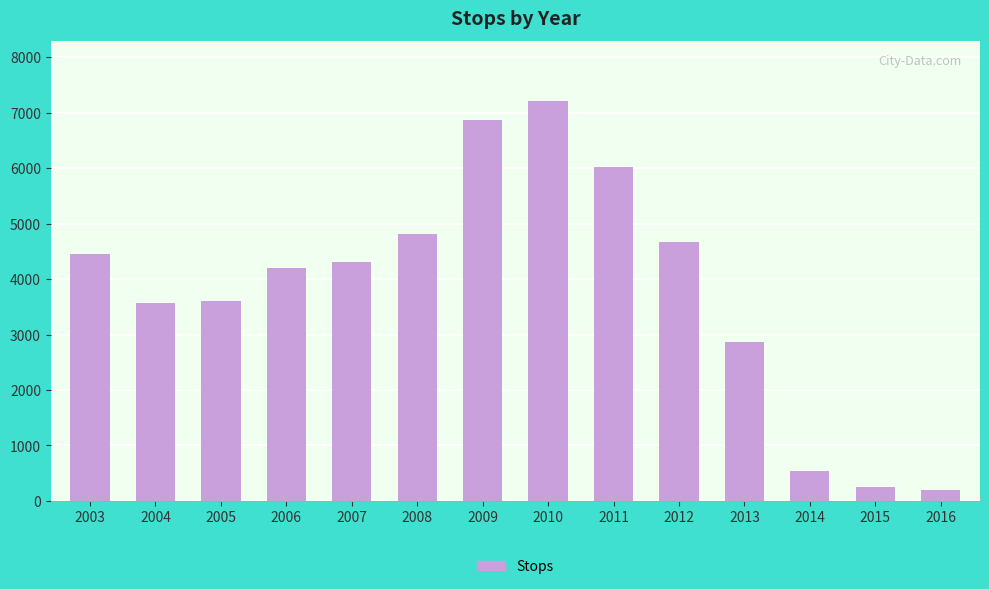

What is the value of the 2nd bar from the left?

3564